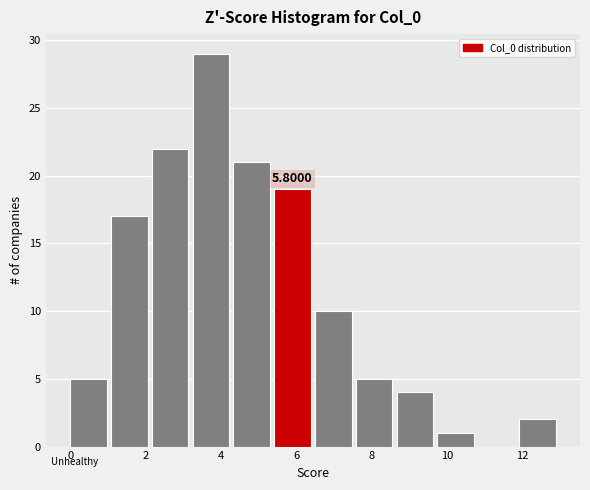

Over which range of the x-axis is the bar tallest?

3.2 to 4.4